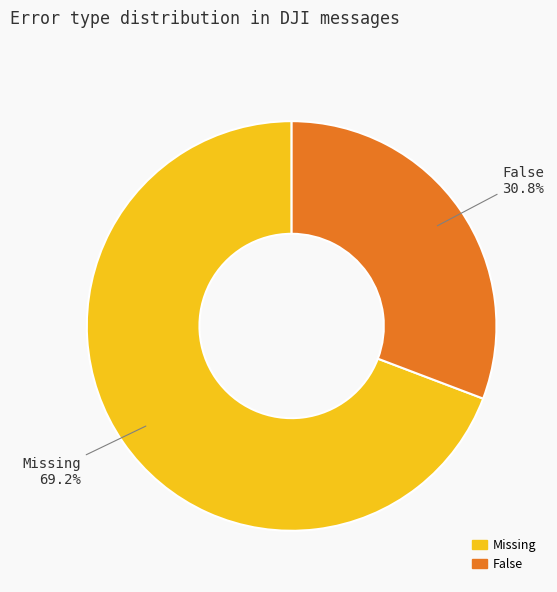

What percentage is the False slice, to the nearest percent?

31%